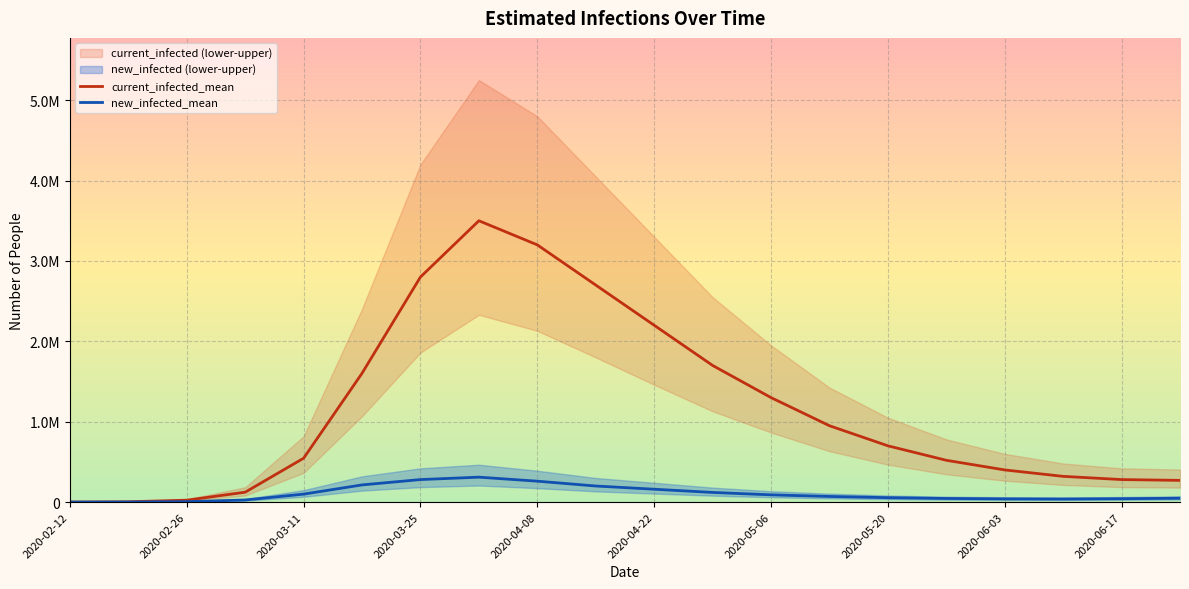

Where is current_infected_upper nearest to the value 2625041?

11